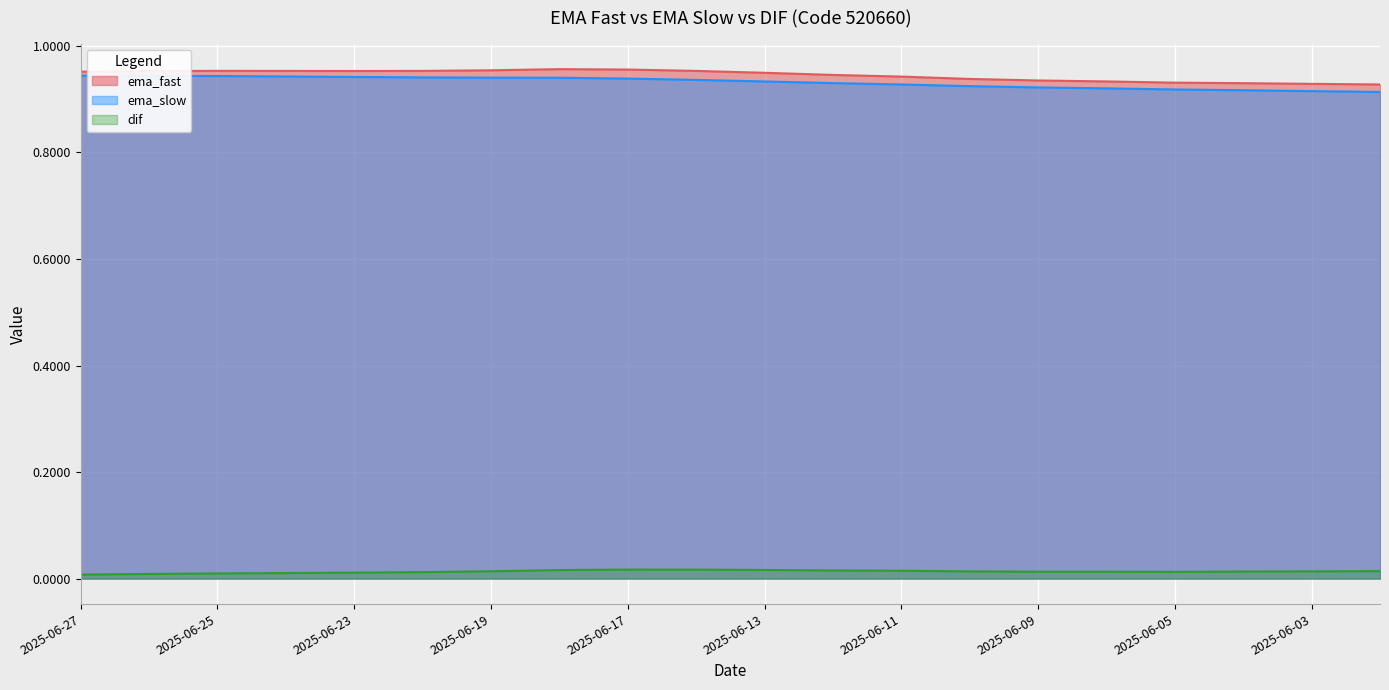

The value of dif at 2025-06-11 is 0.0. True or false?

False